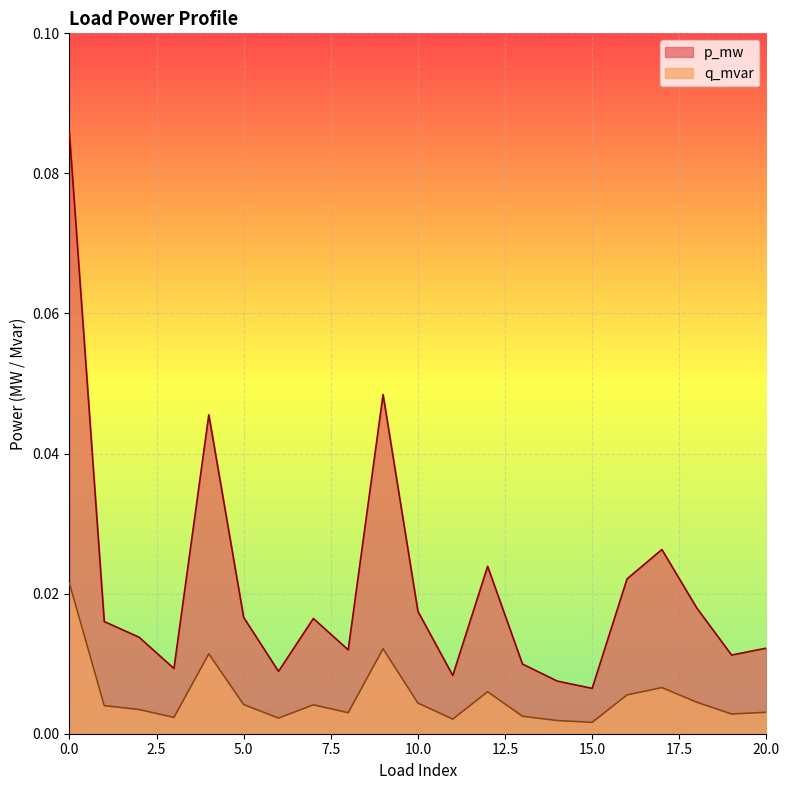

Which series has the largest range (max minus min)?

p_mw